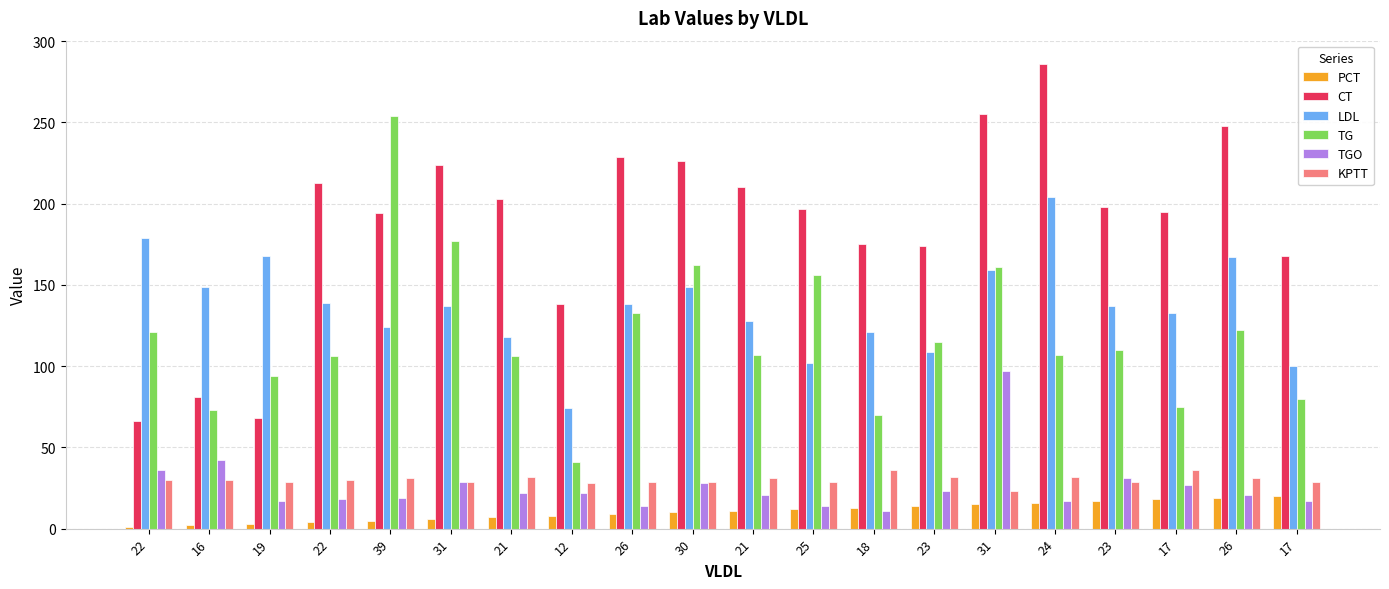

Read the TGO value at 26, to the nearest 5.

20